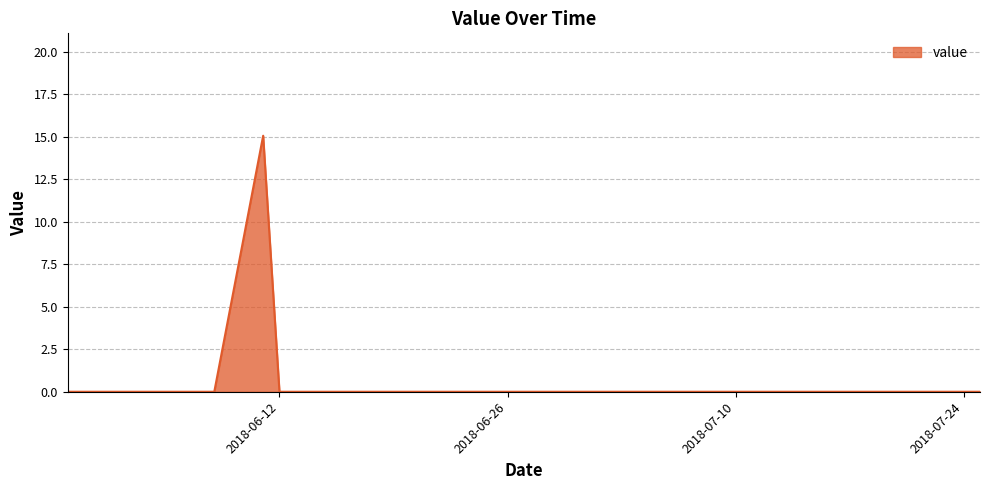

What is the difference between the maximum and minimum values?

15.1